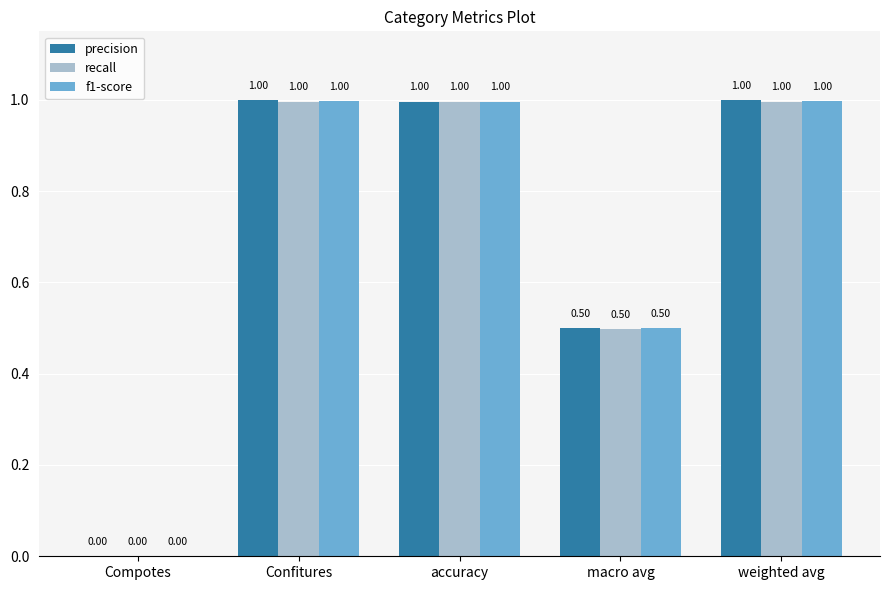

What is the sum of all f1-score values?

3.5